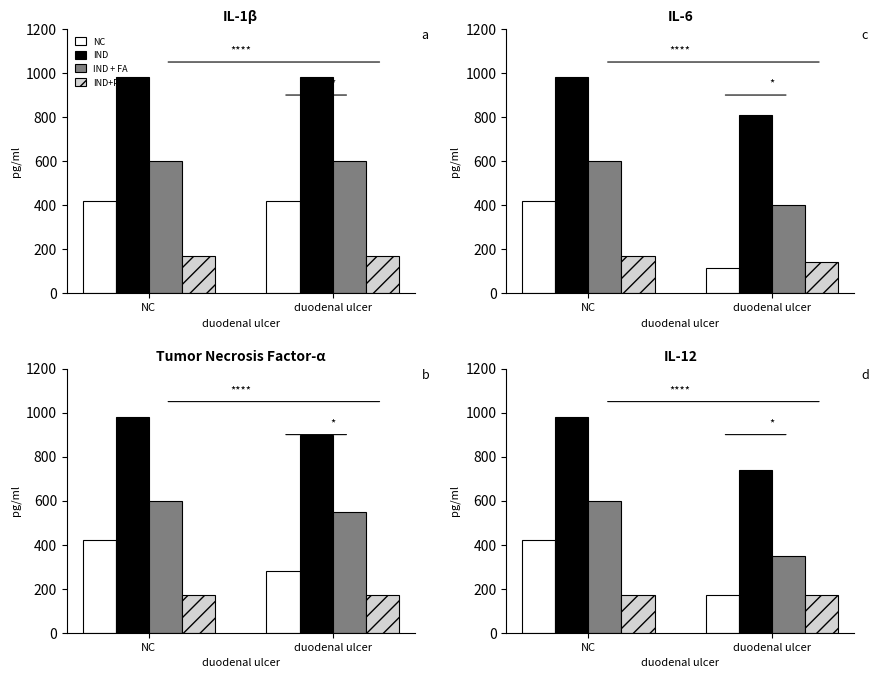

Count the number of categories in the chart.

2